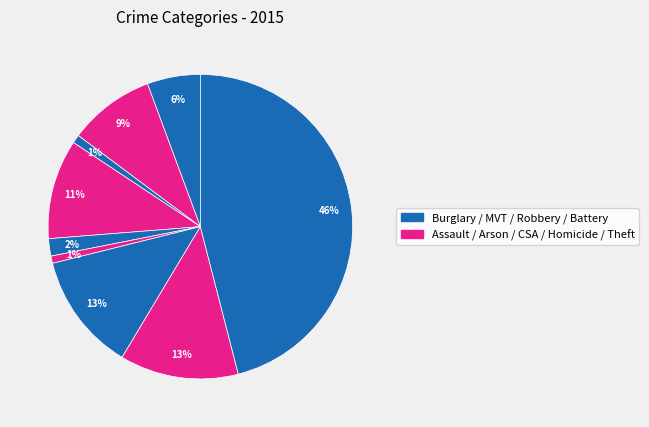

To the nearest percent, what is the average slice percentage?

11%